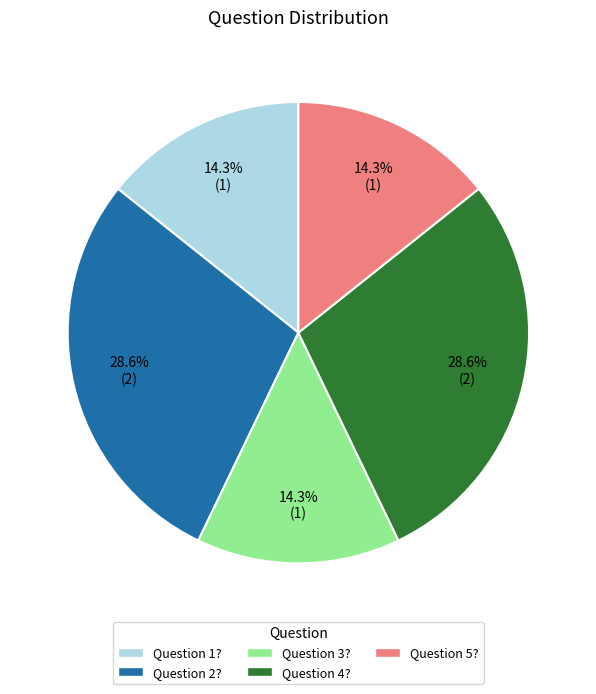

To the nearest percent, what portion does Question 2? represent?

29%